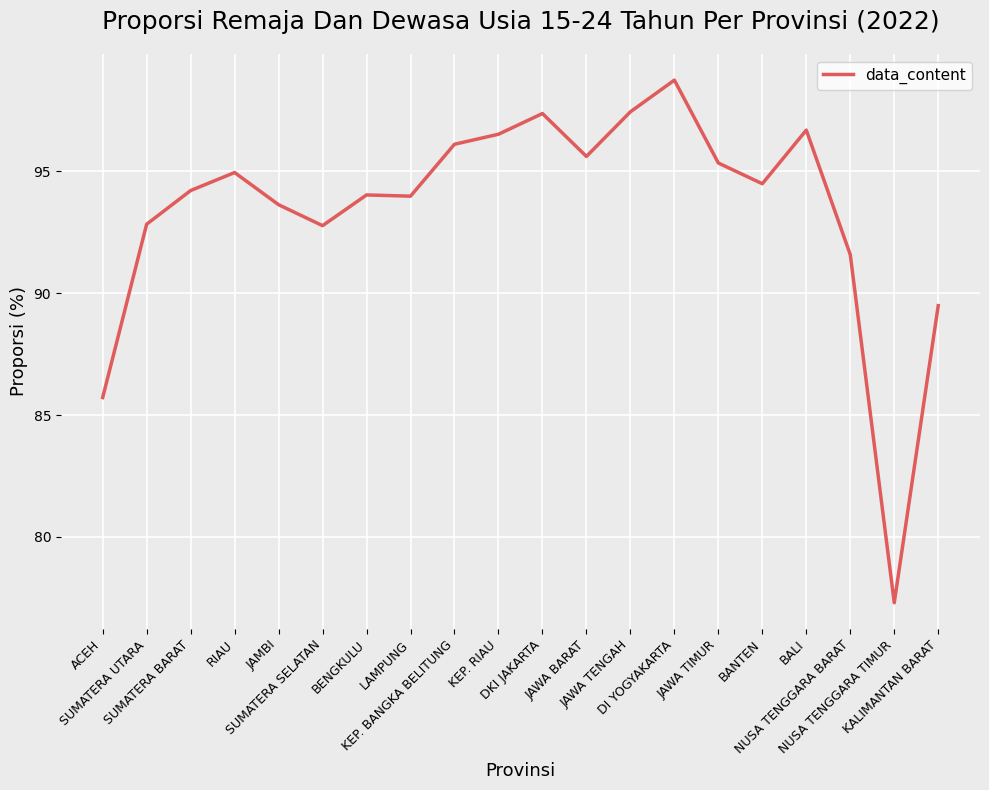

What is the change in value from KEP. RIAU to JAWA TENGAH?

+0.9